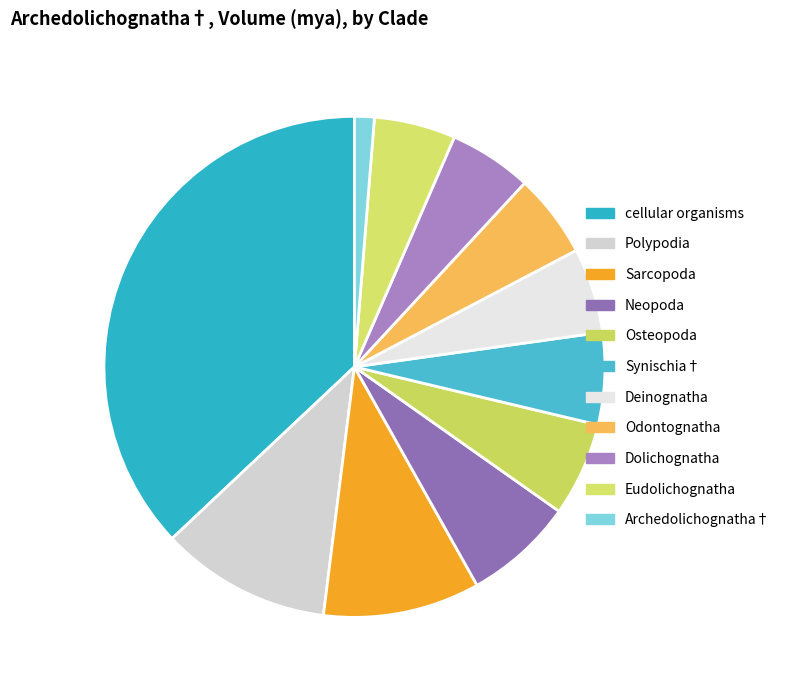

Approximately how many times larger is the value at cellular organisms compared to Osteopoda?

6.1